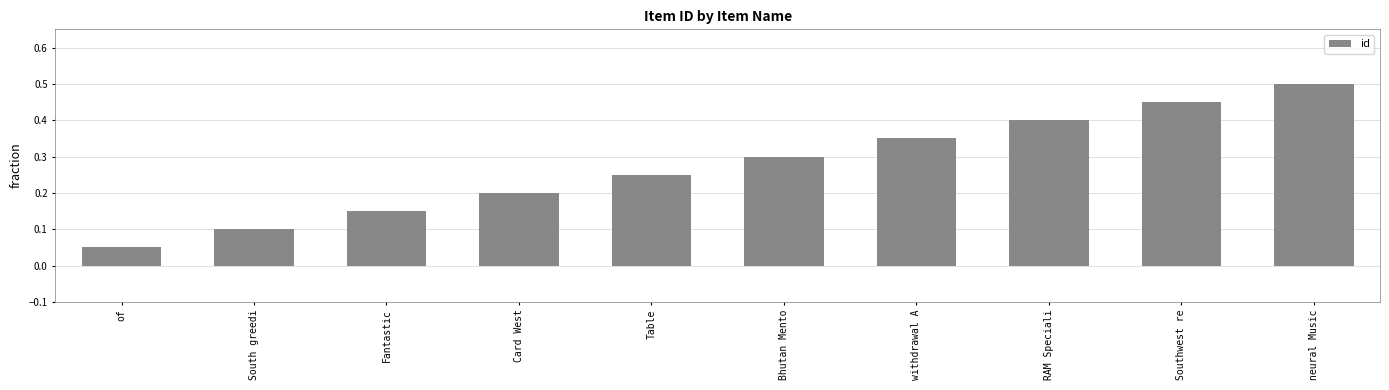

What is the change in value from Bhutan Mento to neural Music?

+0.2